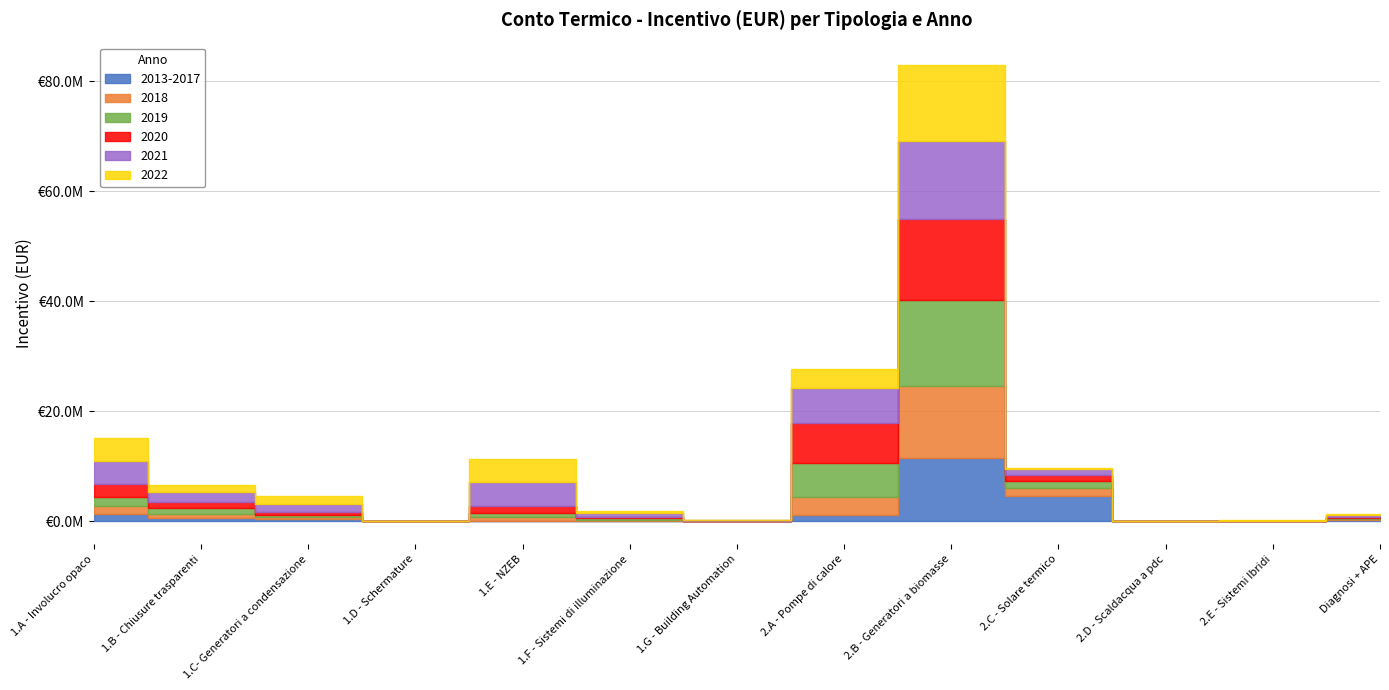

Which series has the largest total across all categories?

2021